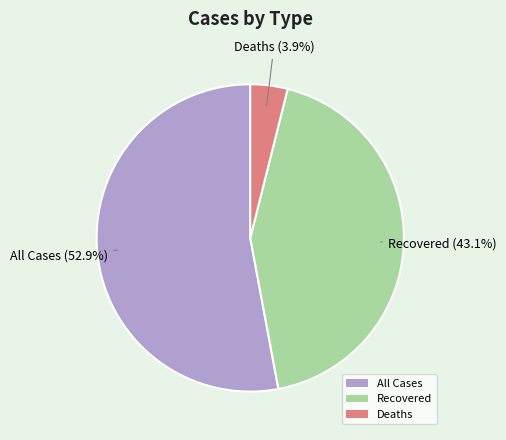

Between All Cases and Deaths, which is larger?

All Cases